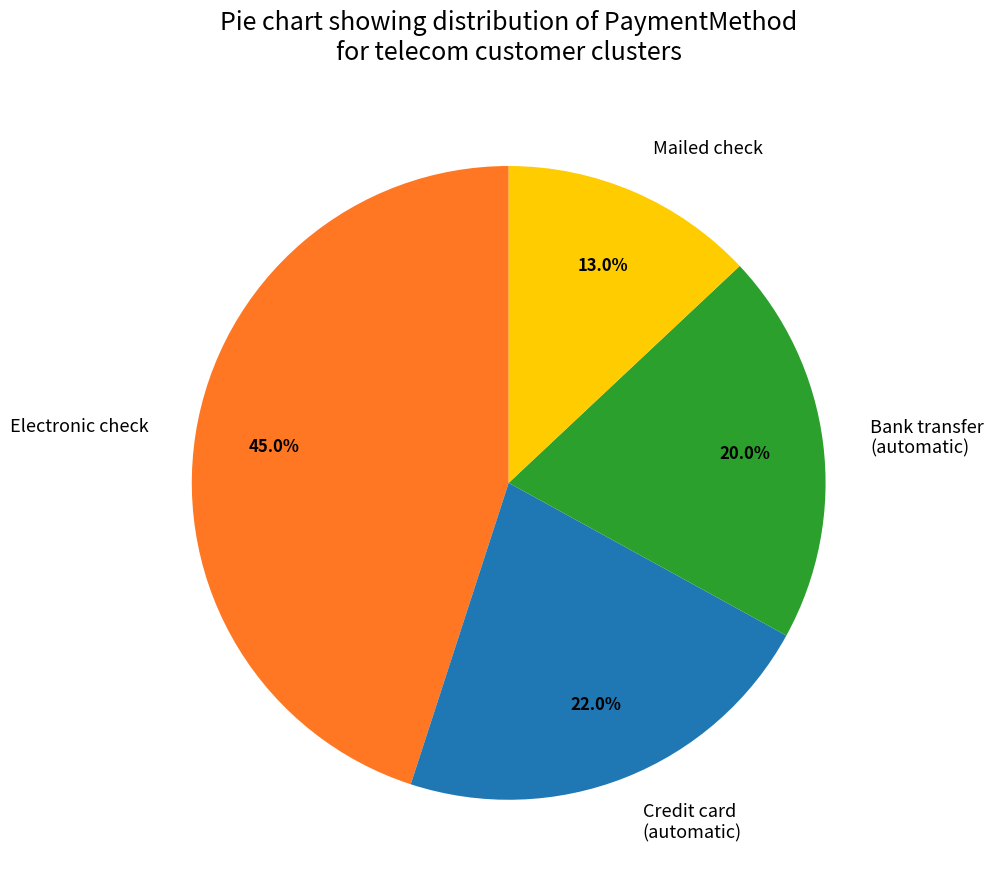

Is there a majority slice in this chart?

No